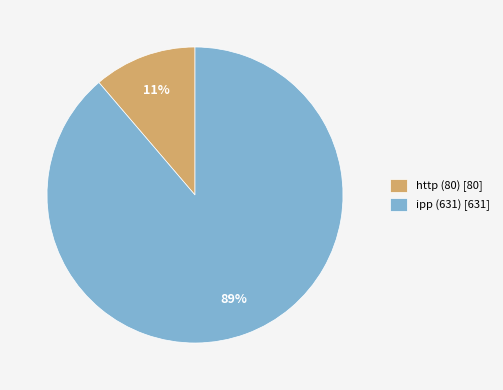

Which slice is the largest?

ipp (631)